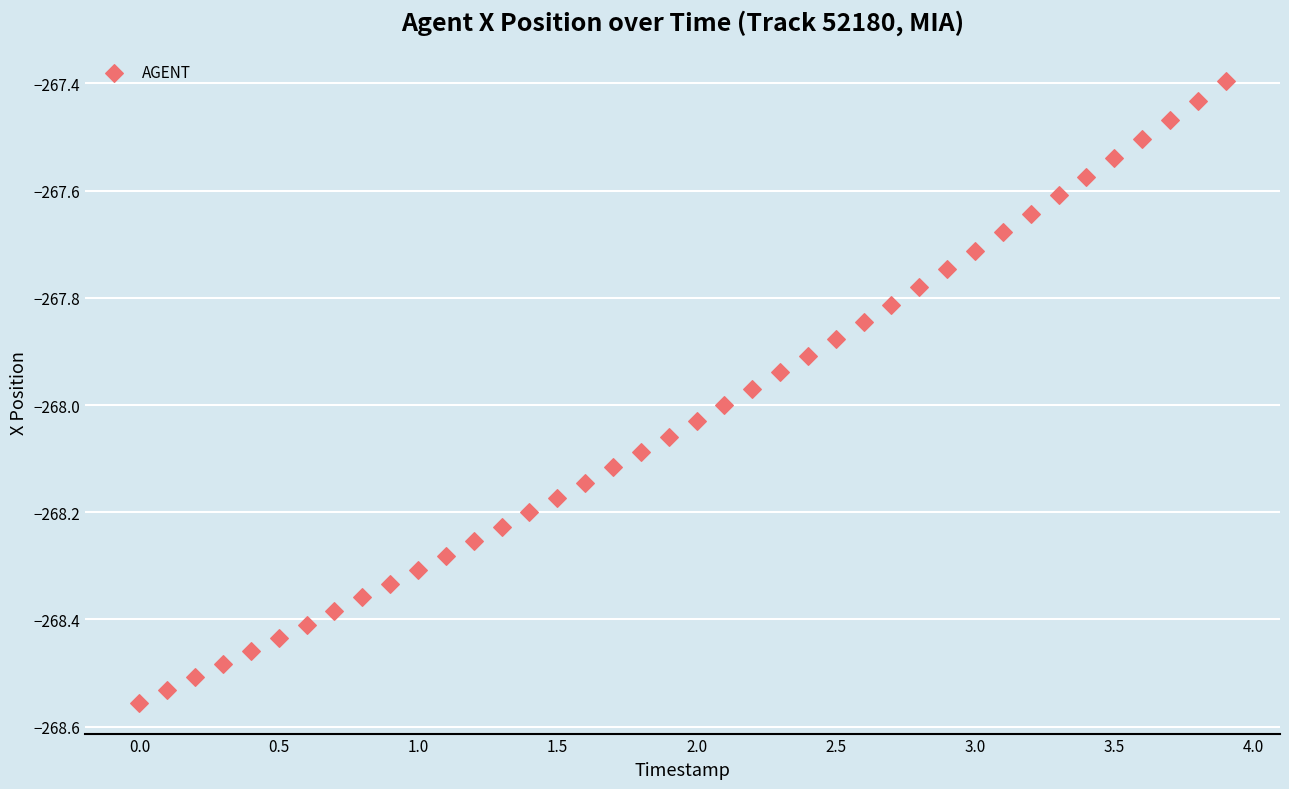

What is the range of Y values (max minus min)?

1.2